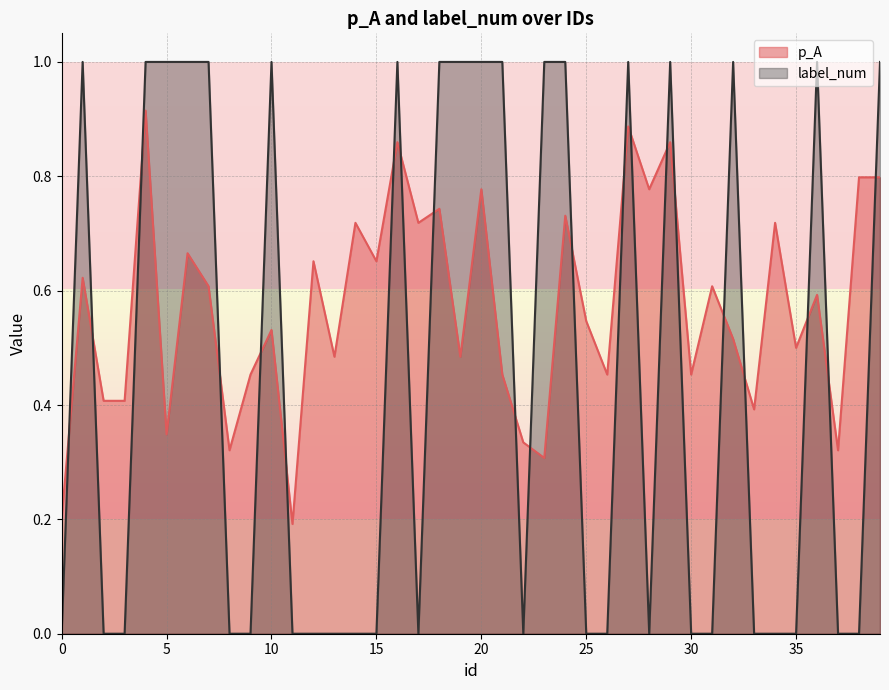

At 31, list the series in order from smallest to largest.

label_num, p_A